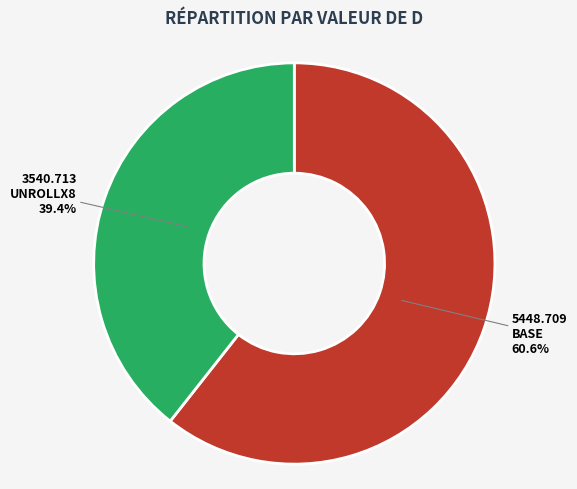

What is the smallest slice in the pie chart?

UNROLLX8